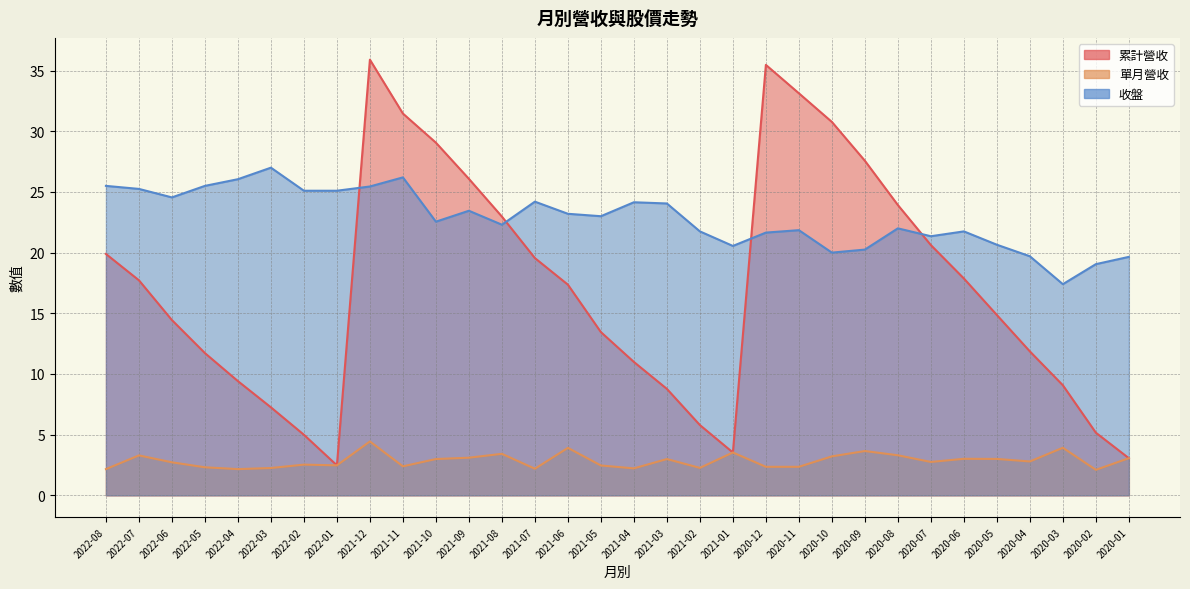

What are all the series names shown in the legend?

累計營收, 單月營收, 收盤